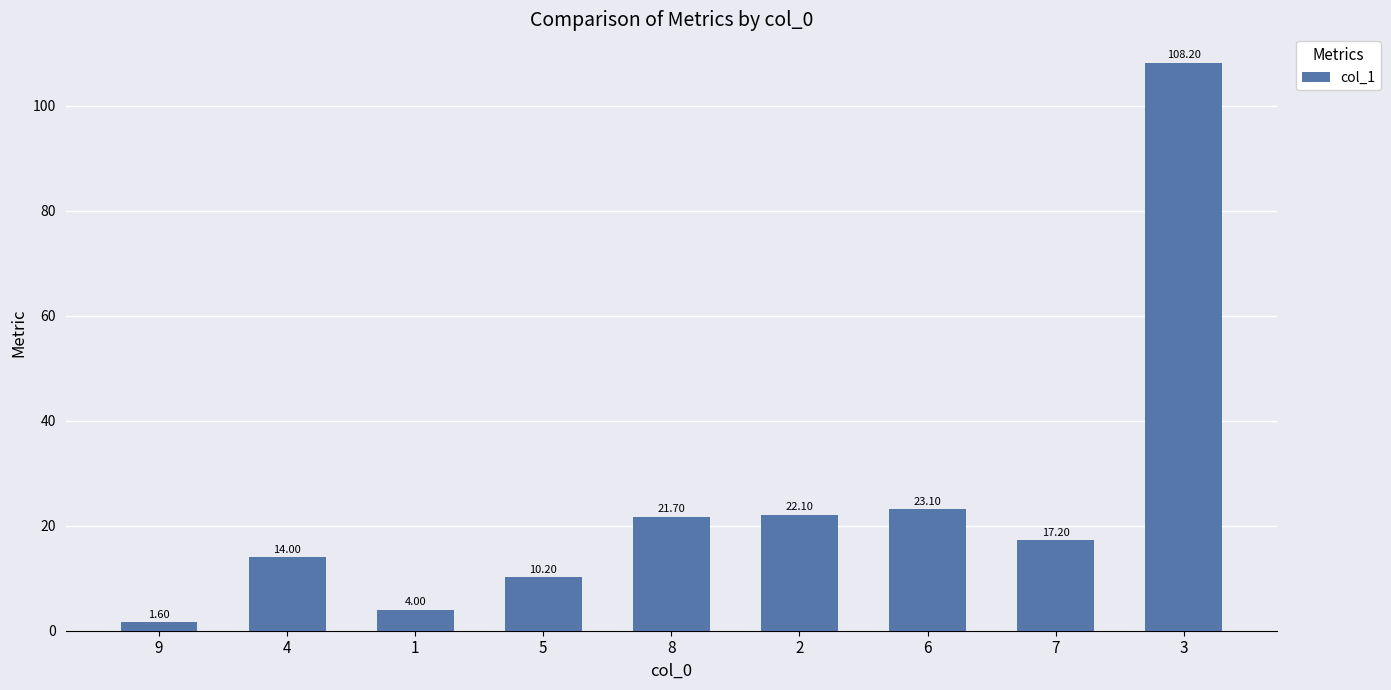

What is the average value?

24.7